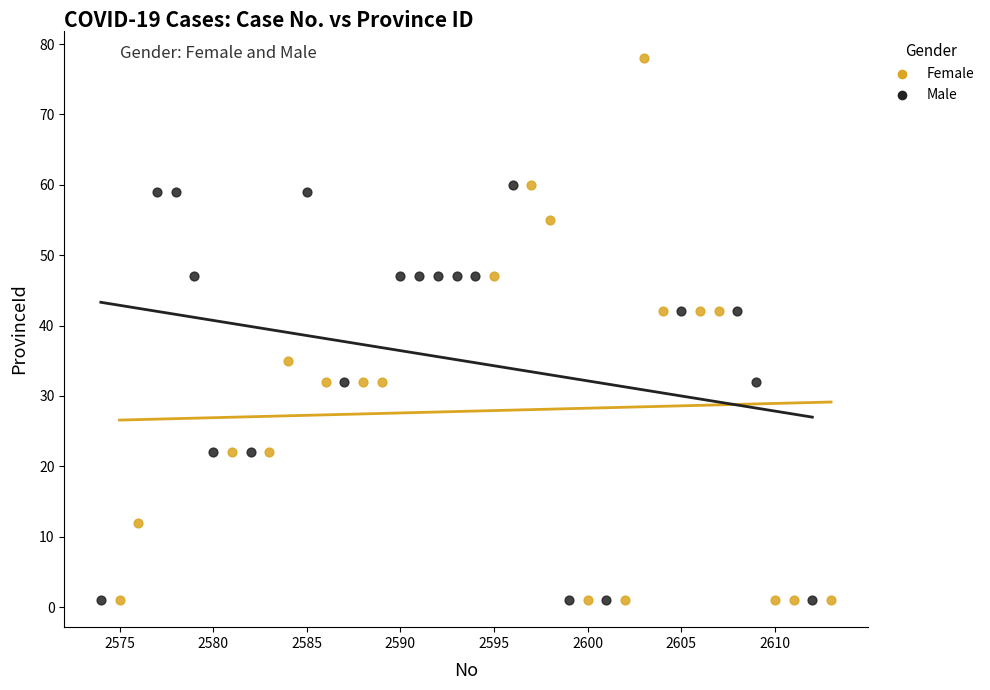

Which series reaches the maximum Y coordinate?

Female